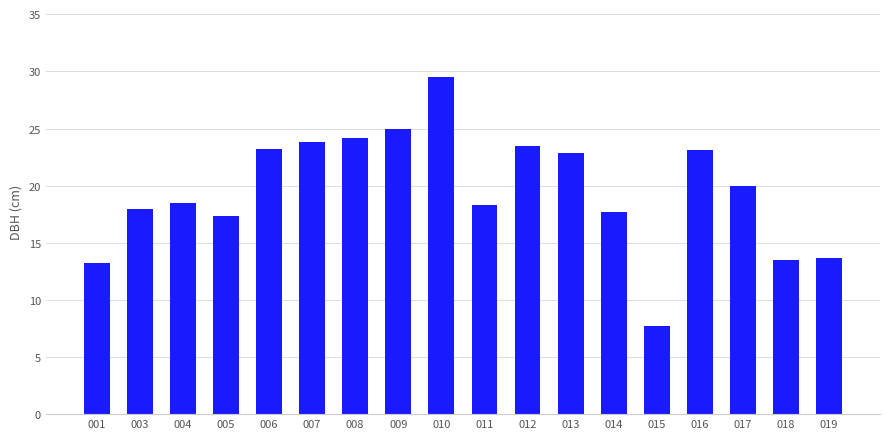

Does the chart contain stacked bars?

No